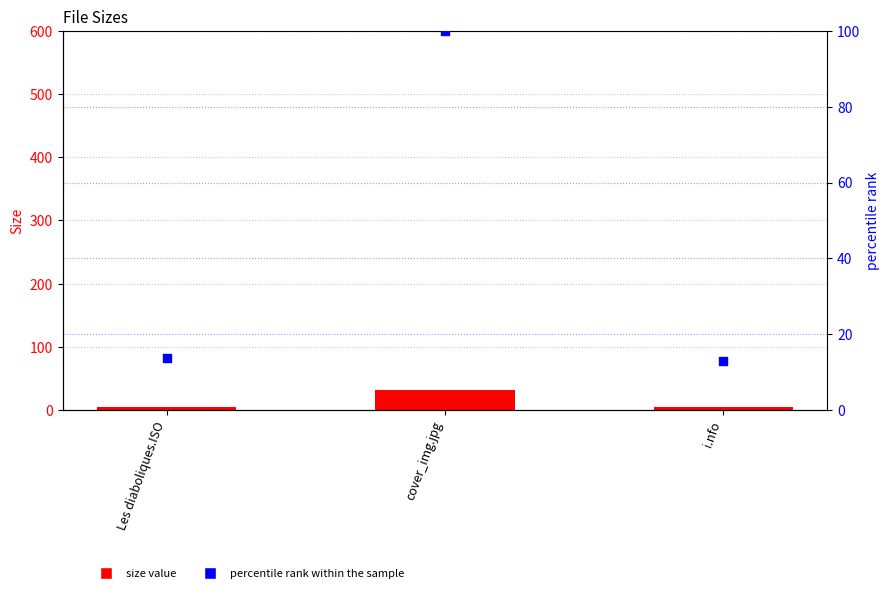

At how many categories does at least one series exceed 84?

1